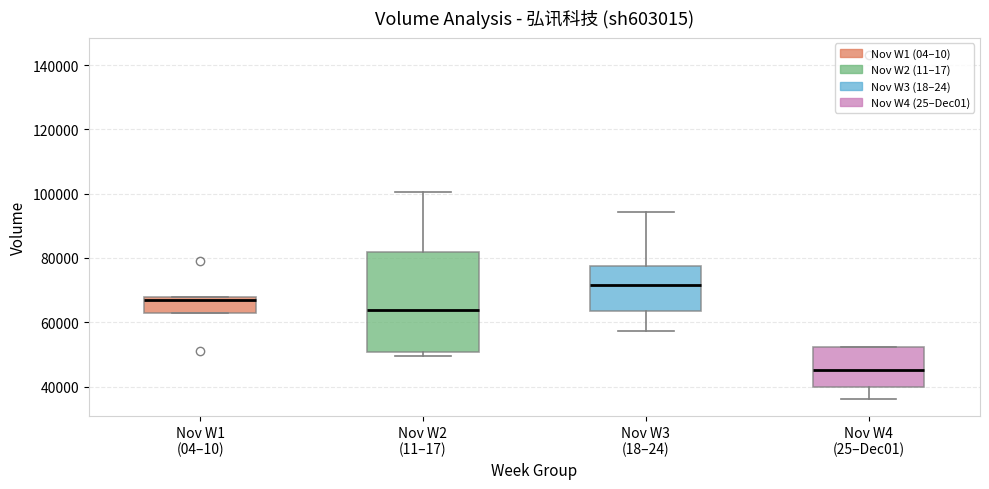

Reading left to right, read every box against the y-axis: the position of its median line, the range the box covers, and the ends of its whiskers. The values are not printed on the chart, so give them approximately, as read against the axis.

Nov W1 (04–10): median 68000 (just below the box's upper edge), box 62000 to 68000, whiskers 62000 to 68000
Nov W2 (11–17): median 64000, box 50000 to 82000, whiskers 50000 (just below the box's lower edge) to 100000
Nov W3 (18–24): median 72000, box 64000 to 78000, whiskers 58000 to 94000
Nov W4 (25–Dec01): median 46000, box 40000 to 52000, whiskers 36000 to 52000